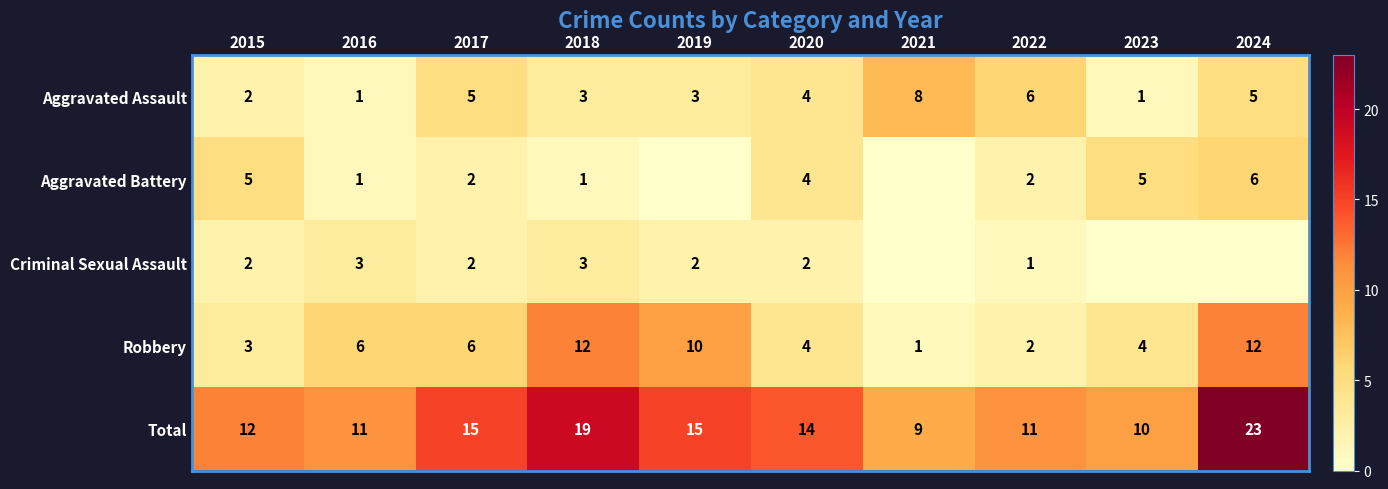

What is the sum of the Aggravated Battery values at 2020 and 2024?

10